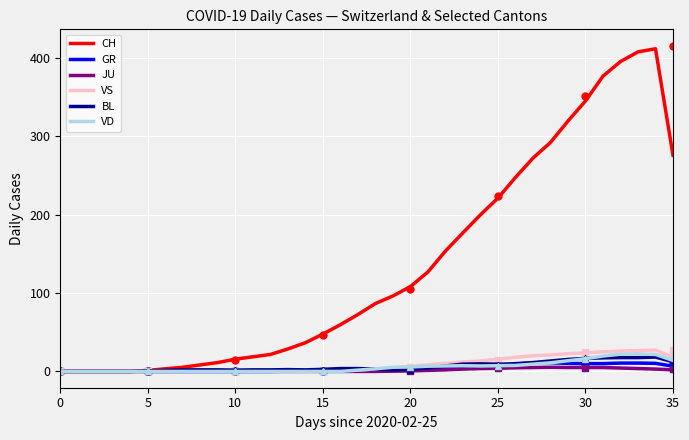

At how many categories does at least one series exceed 337?

5